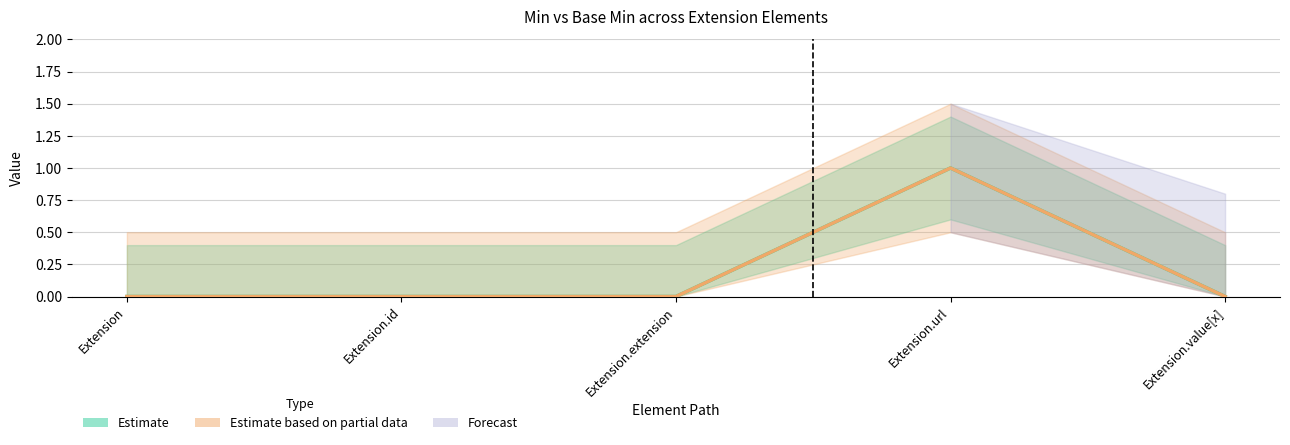

Which has a higher value, Extension.extension or Extension.id?

Extension.extension